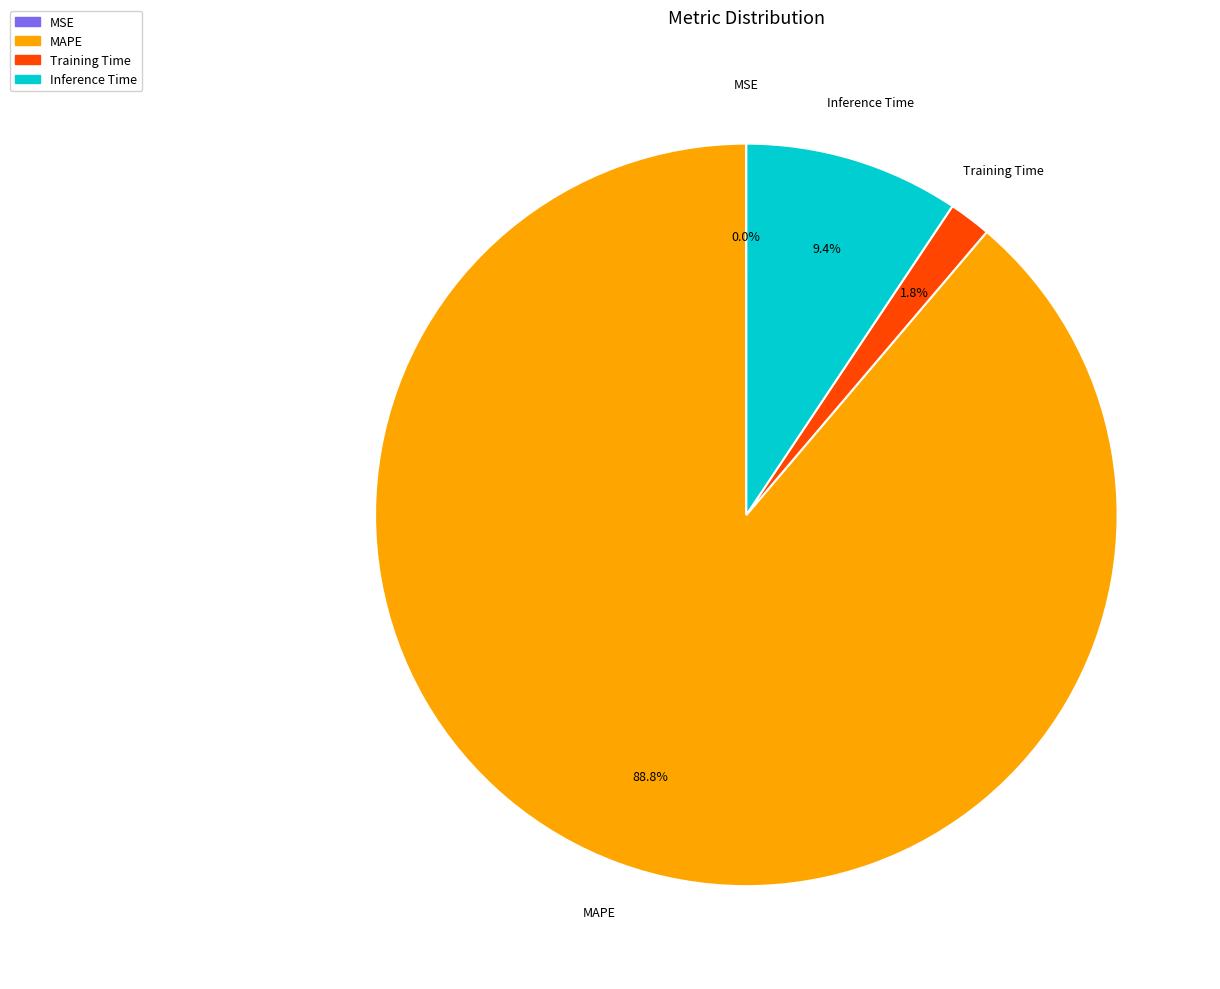

Between MAPE and Inference Time, which is larger?

MAPE